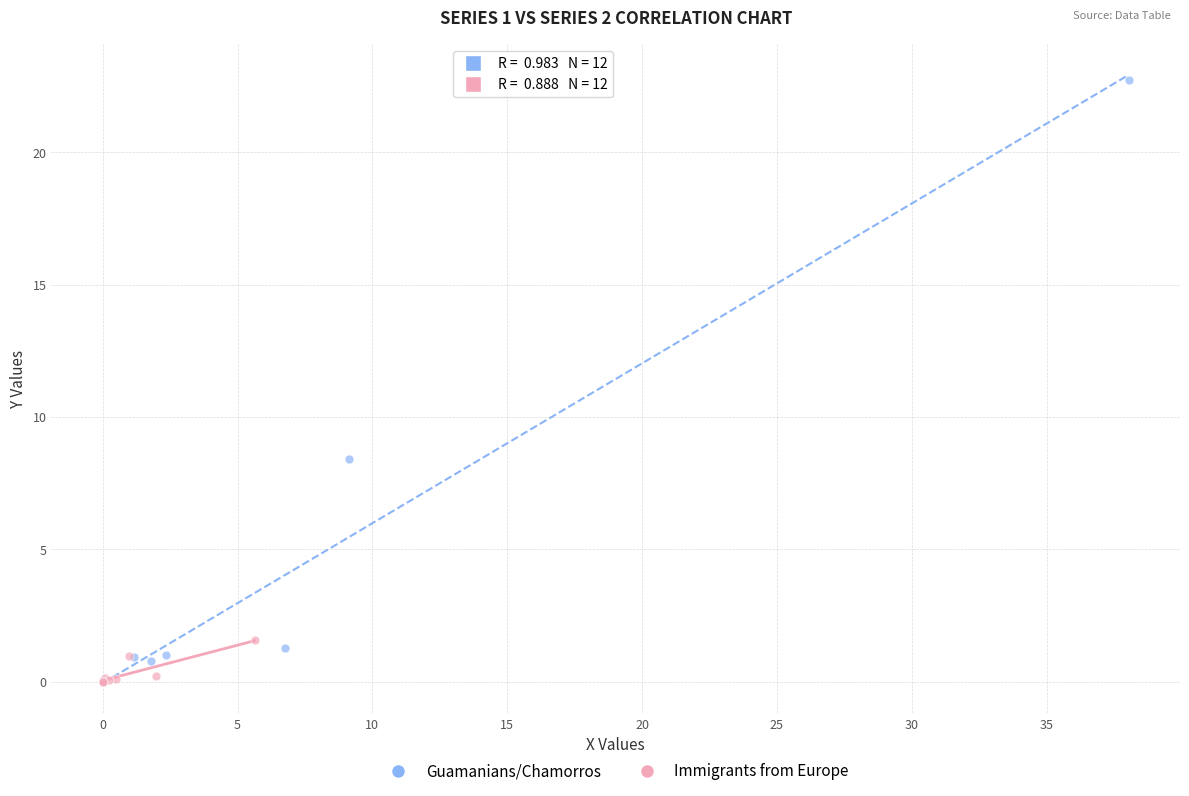

Which series contains the highest Y value?

Guamanians/Chamorros